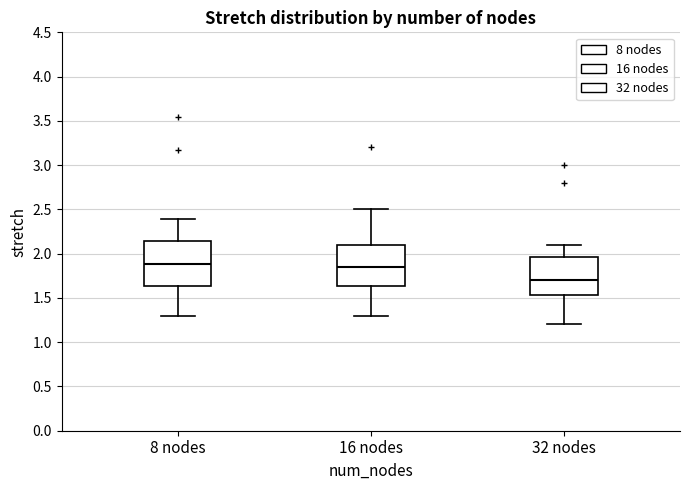

Which box's median line is the lowest?

32 nodes